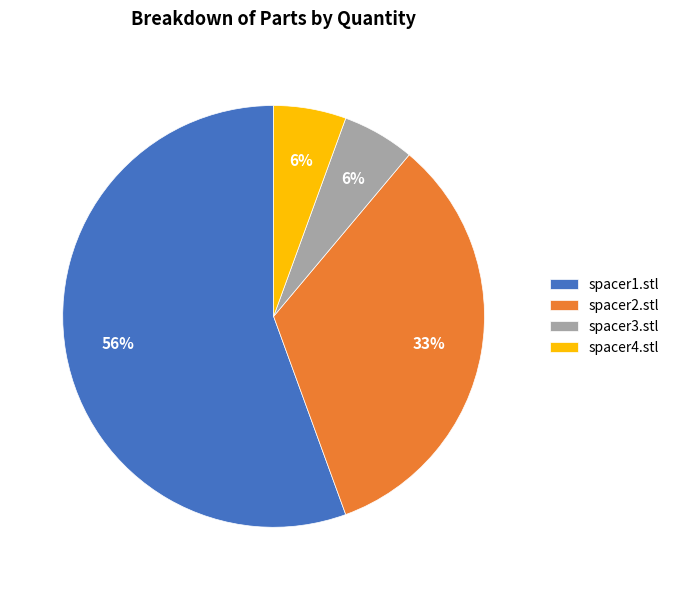

Which category has the biggest portion of the pie?

spacer1.stl